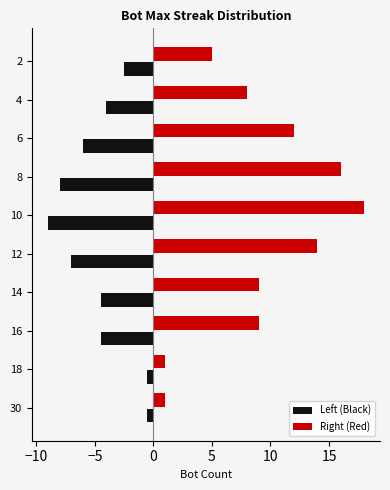

The value of Left (Black) at 2 is -2.5. True or false?

True